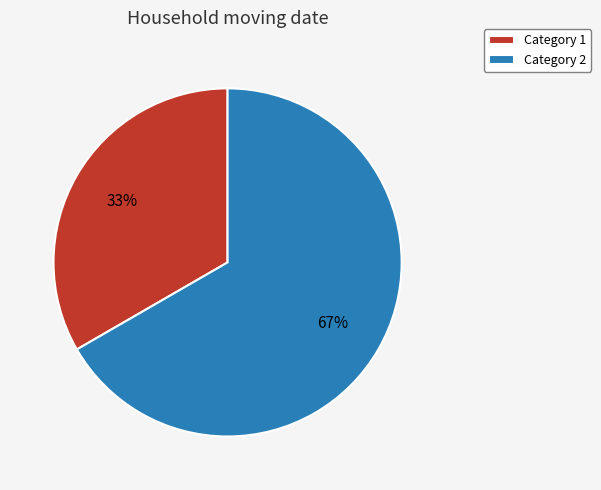

Do Category 2 and Category 1 together represent more than half of the pie?

Yes